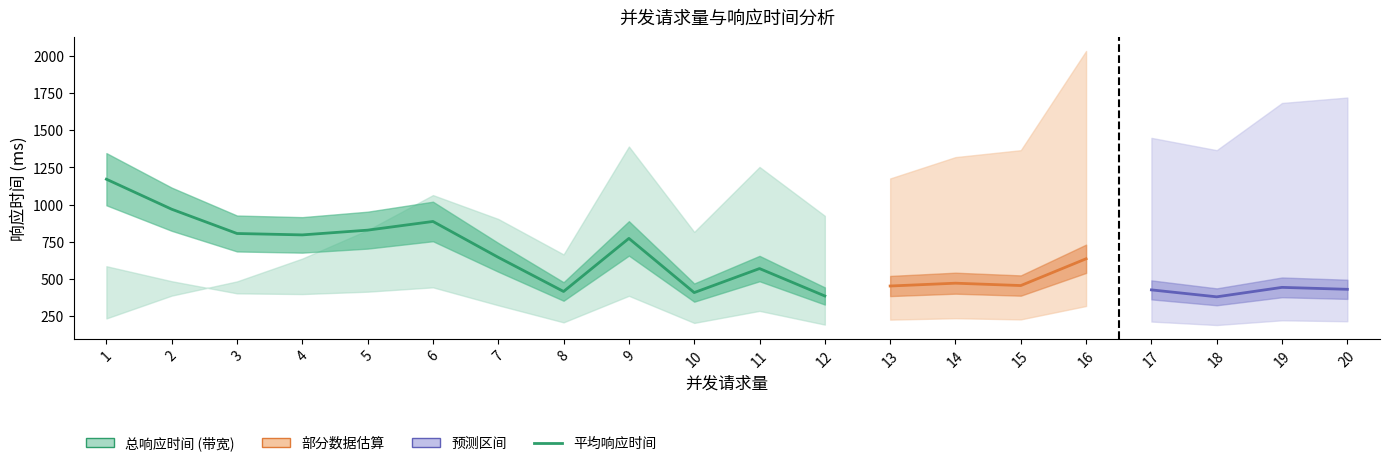

Does the chart have visible grid lines?

No